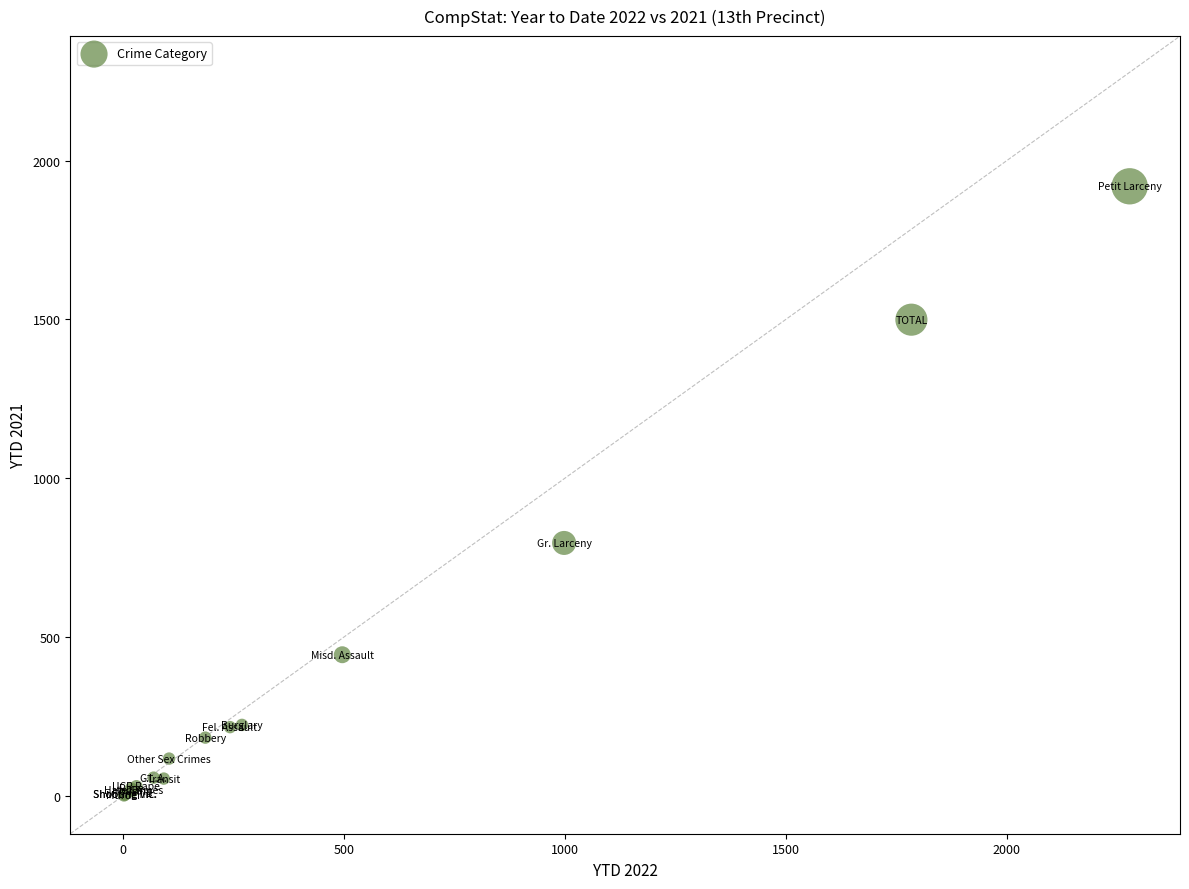

What Y value in the scatter plot is closest to 960?

796